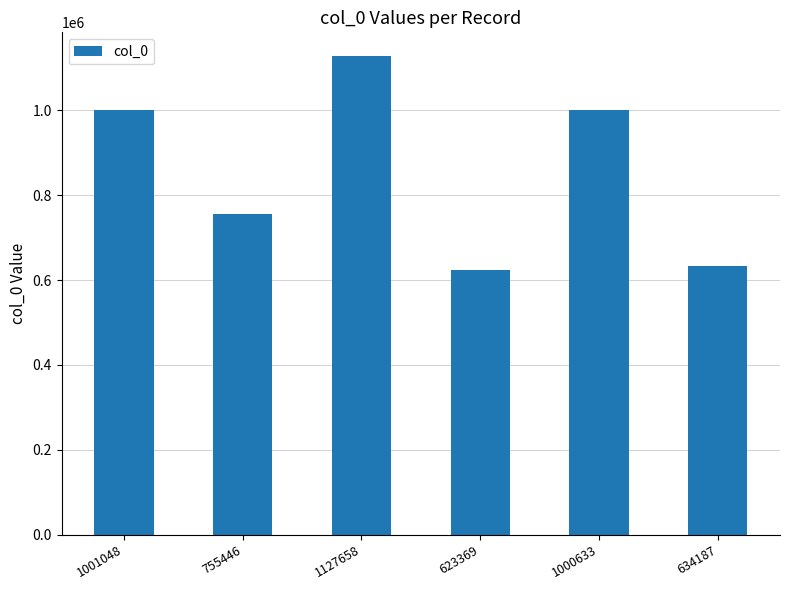

What is the change in value from 755446 to 623369?

-132077